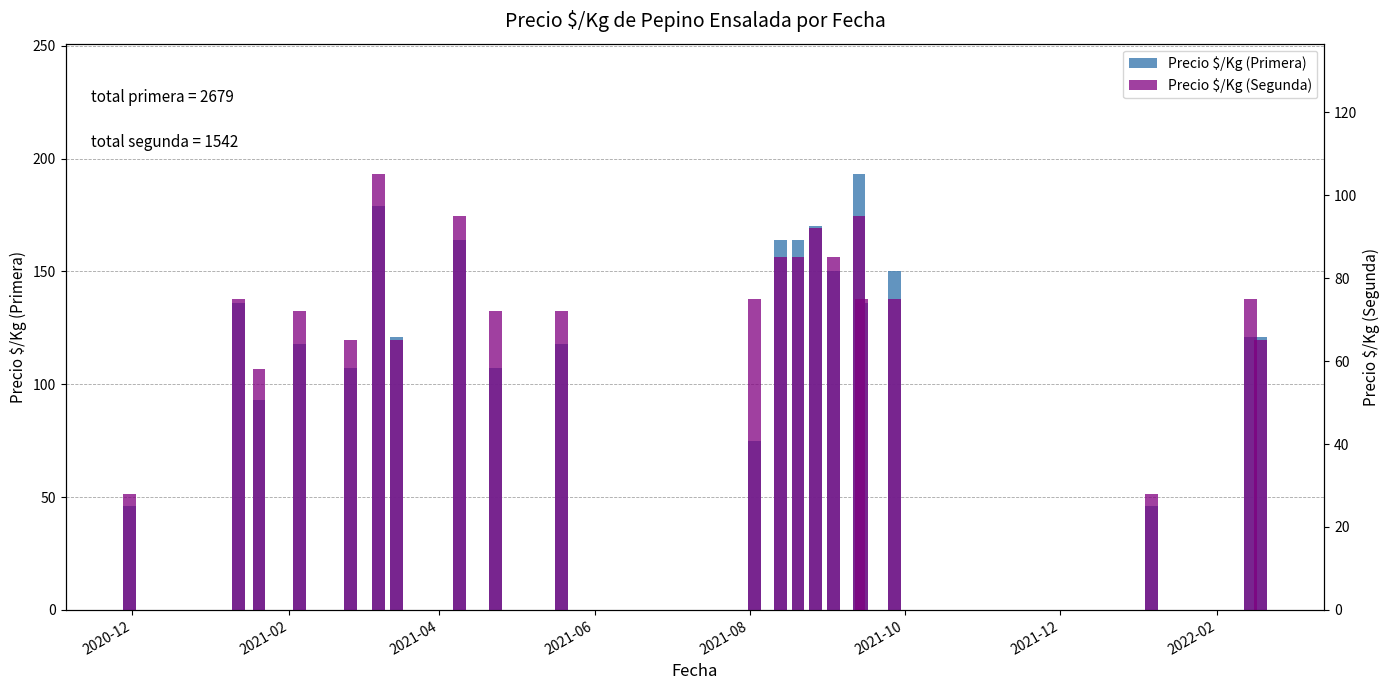

What is the difference between the maximum and minimum values in the Precio $/Kg (Segunda) series?

77